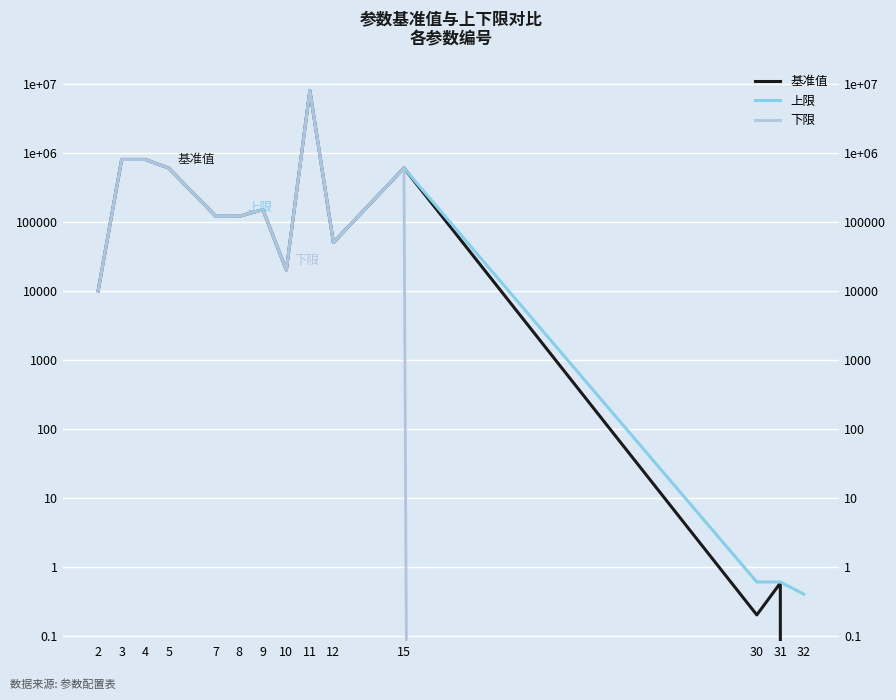

How many lines are shown in the chart?

3